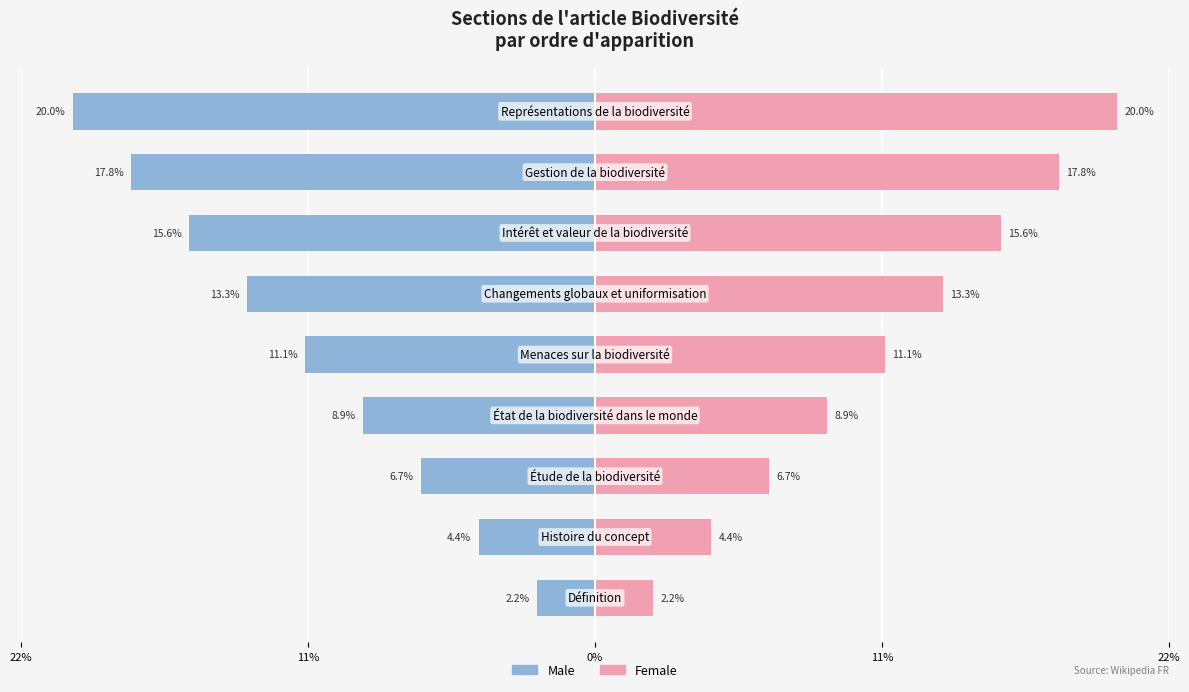

The value of Male at 5 is -5.1. True or false?

False